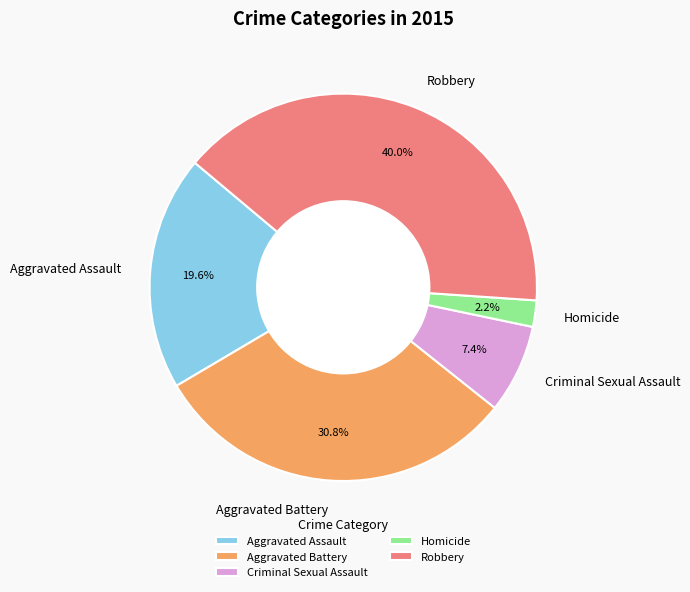

What percentage is the Aggravated Assault slice, to the nearest percent?

20%